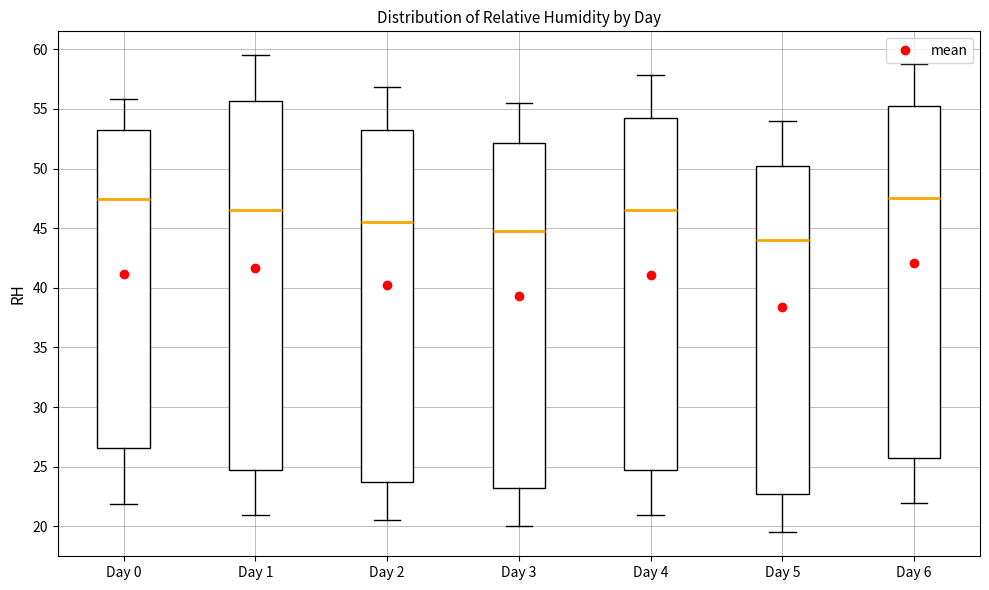

Reading left to right, read every box against the y-axis: the position of its median line, the range the box covers, and the ends of its whiskers. The values are not printed on the chart, so give them approximately, as read against the axis.

Day 0: median 47.5, box 26.5 to 53.0, whiskers 22.0 to 56.0
Day 1: median 46.5, box 25.0 to 55.5, whiskers 21.0 to 59.5
Day 2: median 45.5, box 24.0 to 53.5, whiskers 20.5 to 57.0
Day 3: median 45.0, box 23.5 to 52.0, whiskers 20.0 to 55.5
Day 4: median 46.5, box 25.0 to 54.5, whiskers 21.0 to 58.0
Day 5: median 44.0, box 23.0 to 50.5, whiskers 19.5 to 54.0
Day 6: median 47.5, box 26.0 to 55.5, whiskers 22.0 to 59.0